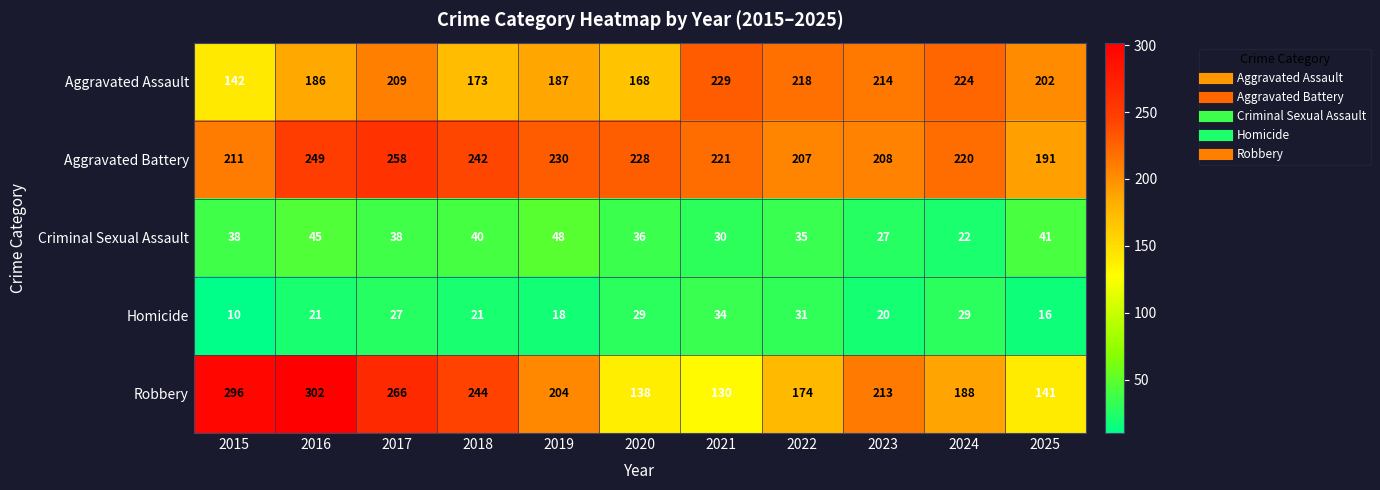

What is the average value of the Criminal Sexual Assault series?

36